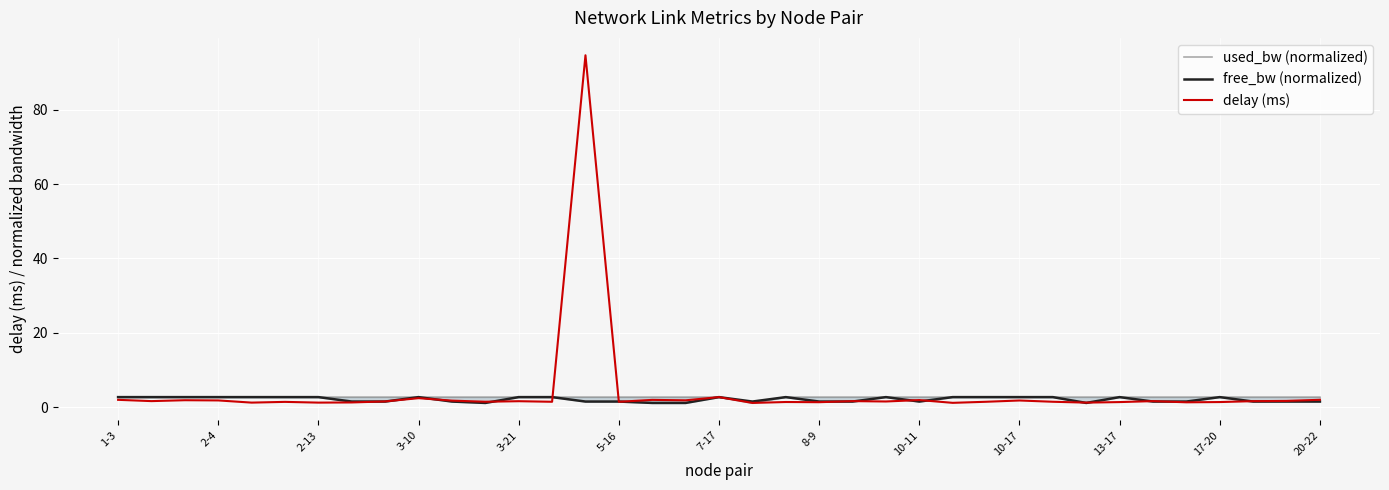

How many interior local peaks does the free_bw (normalized) series have?

6